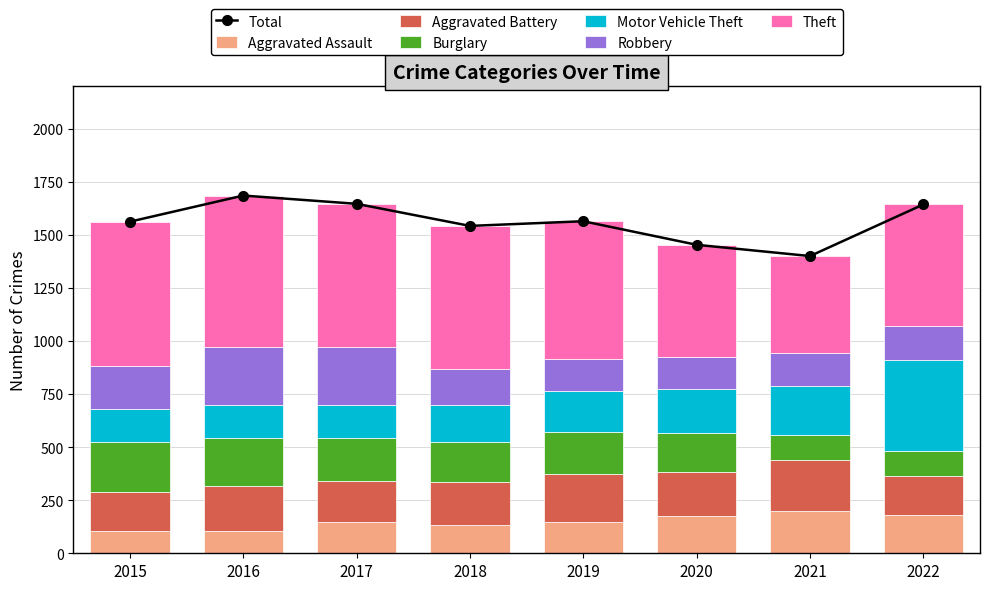

What is the difference between the second highest and second lowest values in the Burglary series?

110